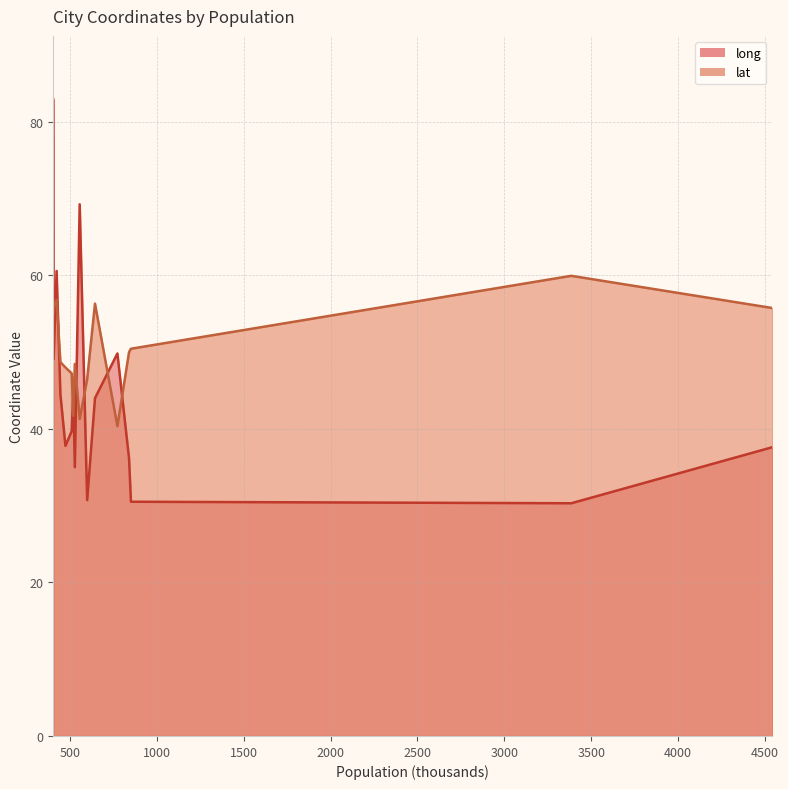

Which series has the largest total across all categories?

lat